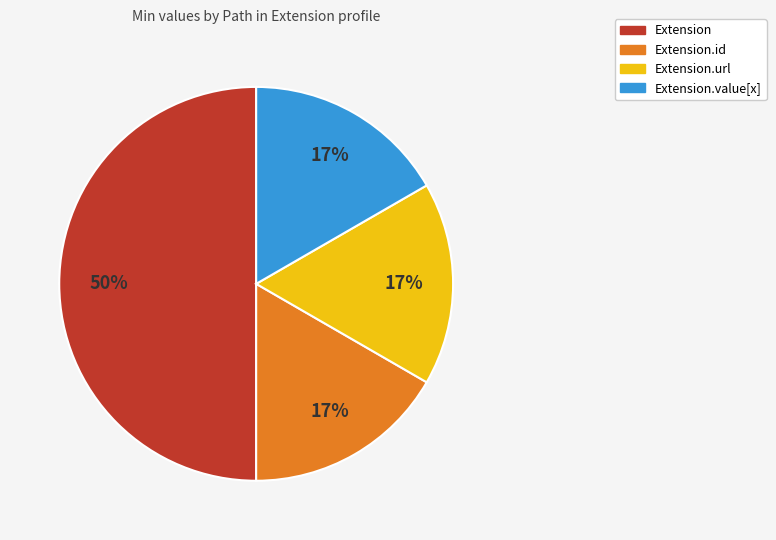

Is it true that Extension.id is 17% of the pie?

True